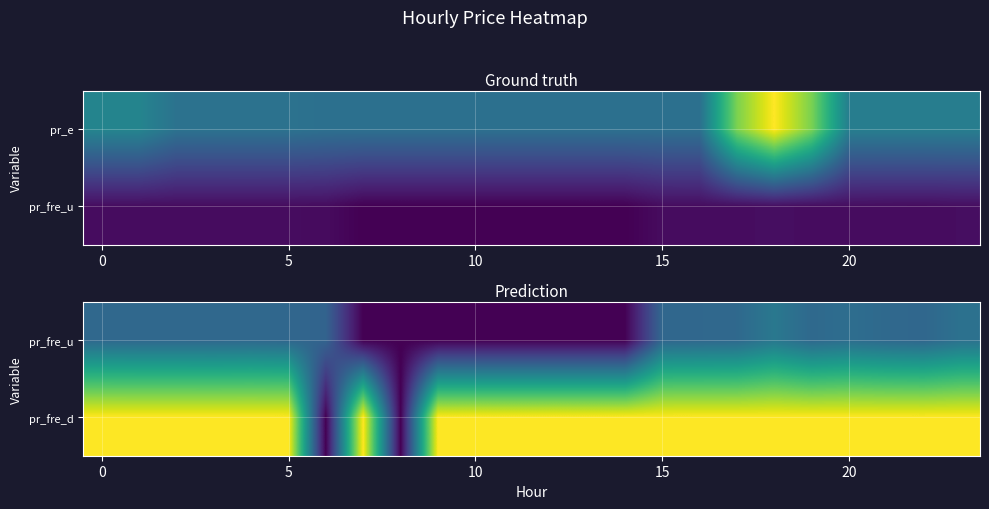

What is the difference between the maximum and second lowest values in the pr_fre_d series?

8.0